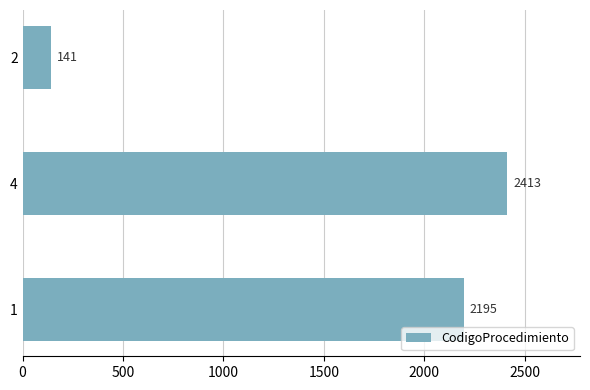

Rank the categories by value from lowest to highest.

2, 1, 4